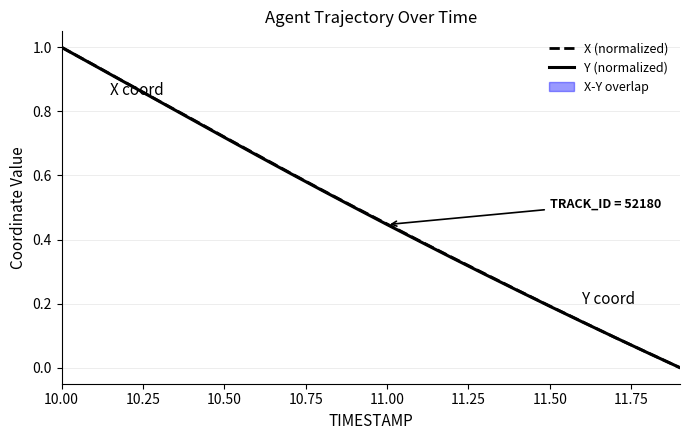

At which label does X (normalized) reach its peak?

10.00